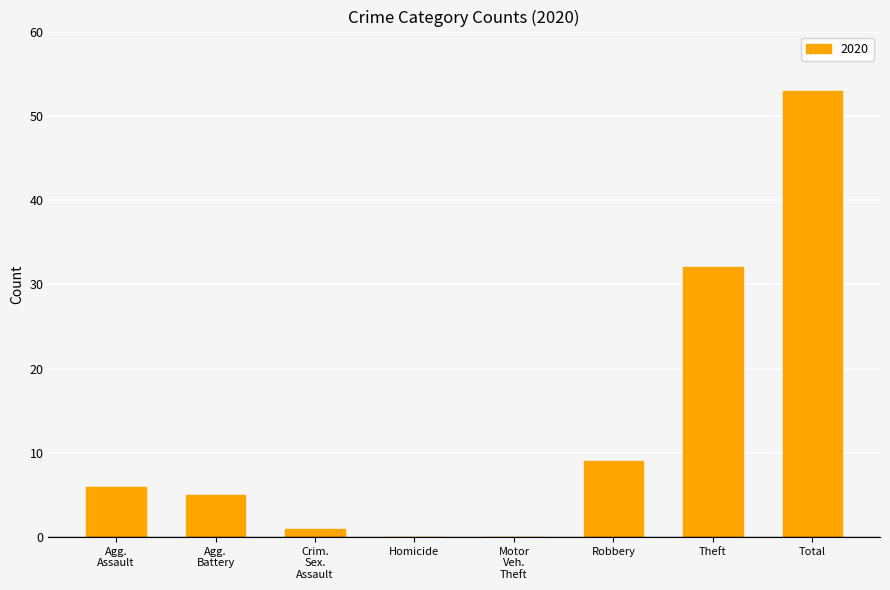

What is the sum of all values?

106